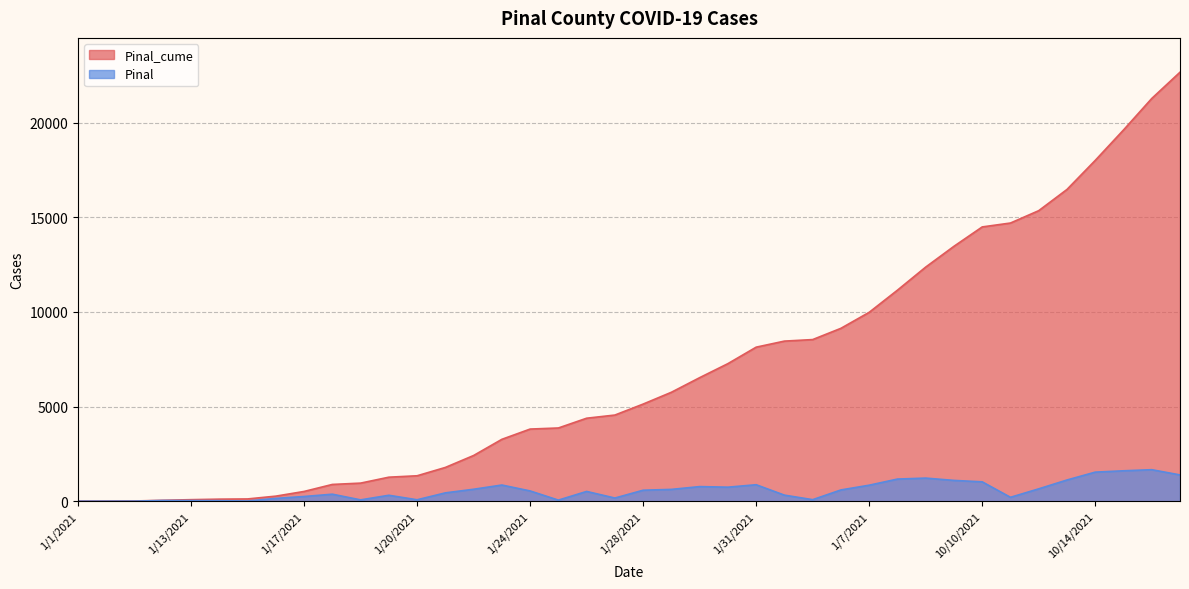

List the series in order of their peak value, lowest first.

Pinal, Pinal_cume